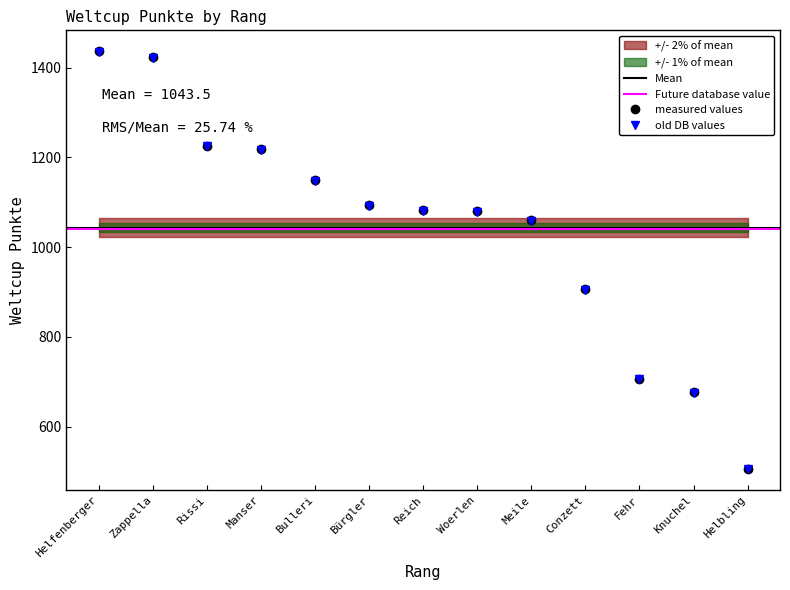

True or false: measured values has a value of 1060.0 at Meile.

True